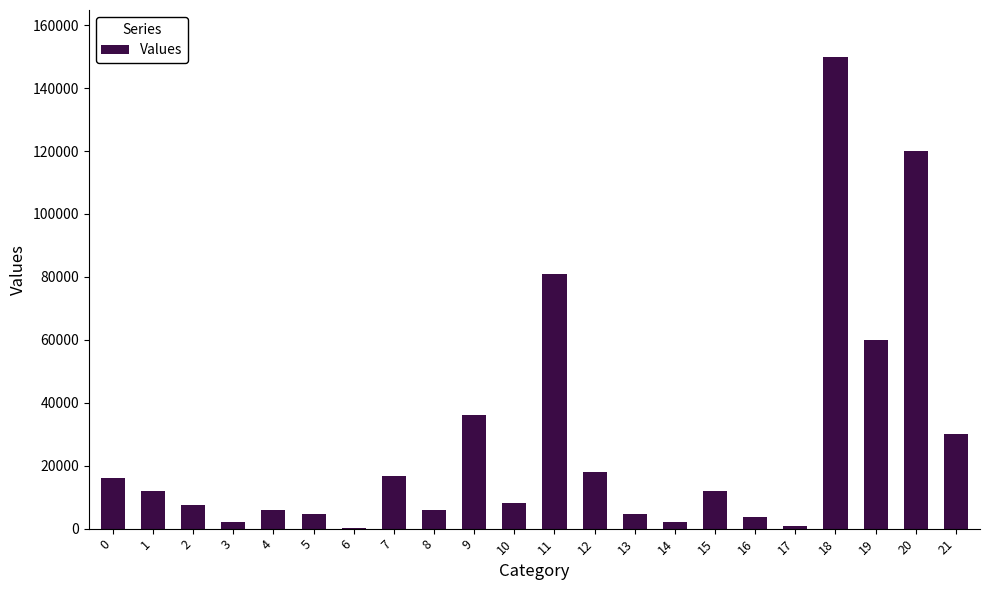

What is the sum of the values at 15 and 11?

92960.0